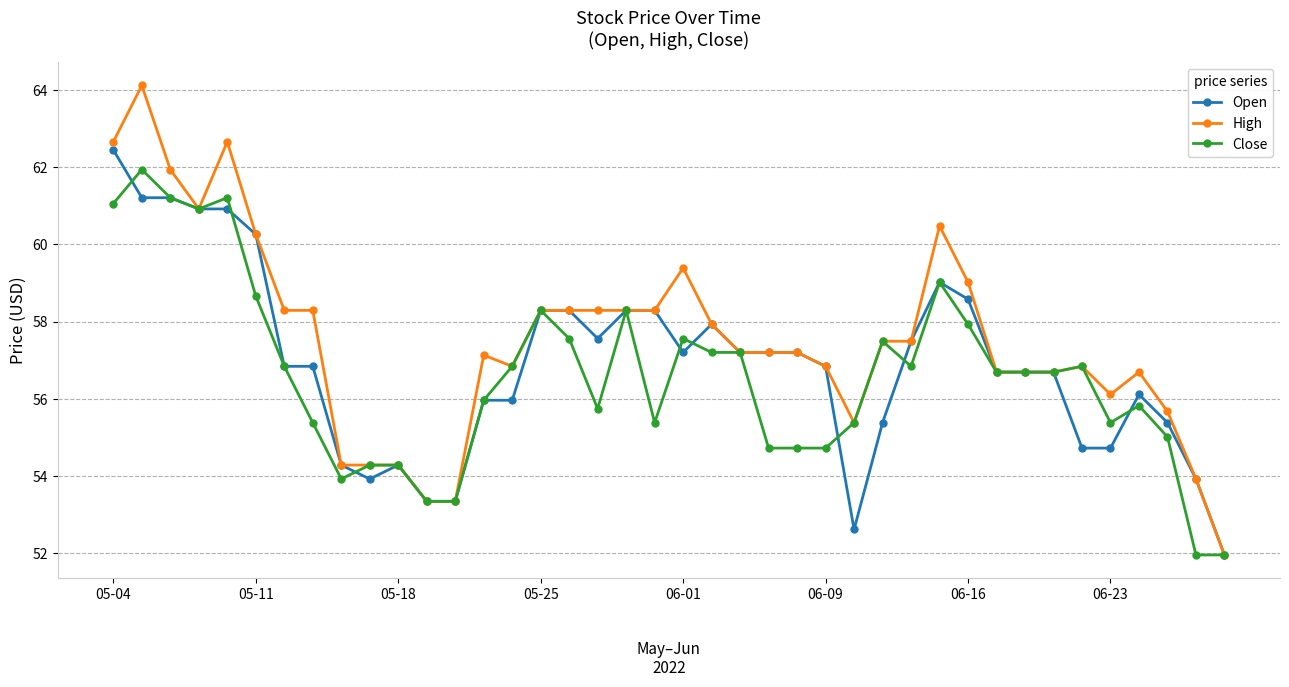

Which series has the largest total across all categories?

High